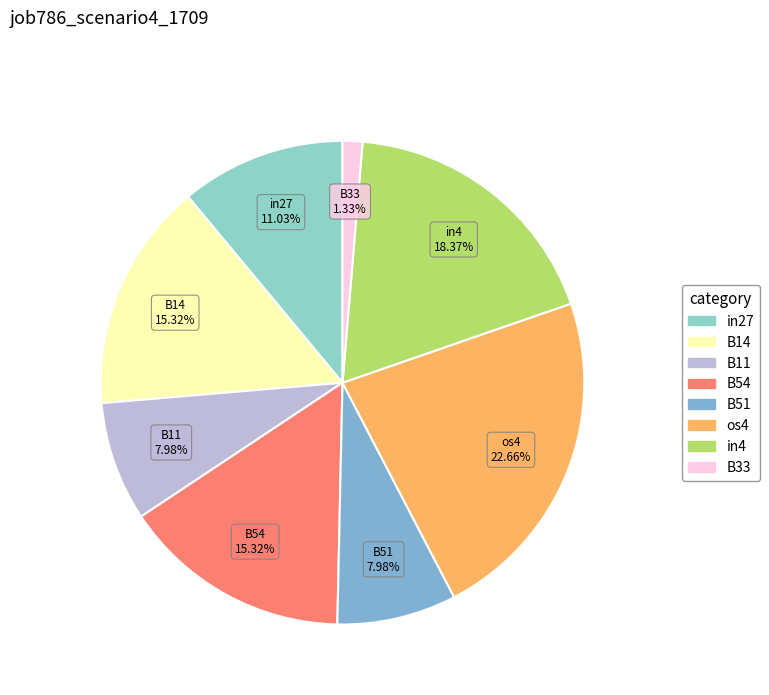

Between in4 and B14, which is larger?

in4